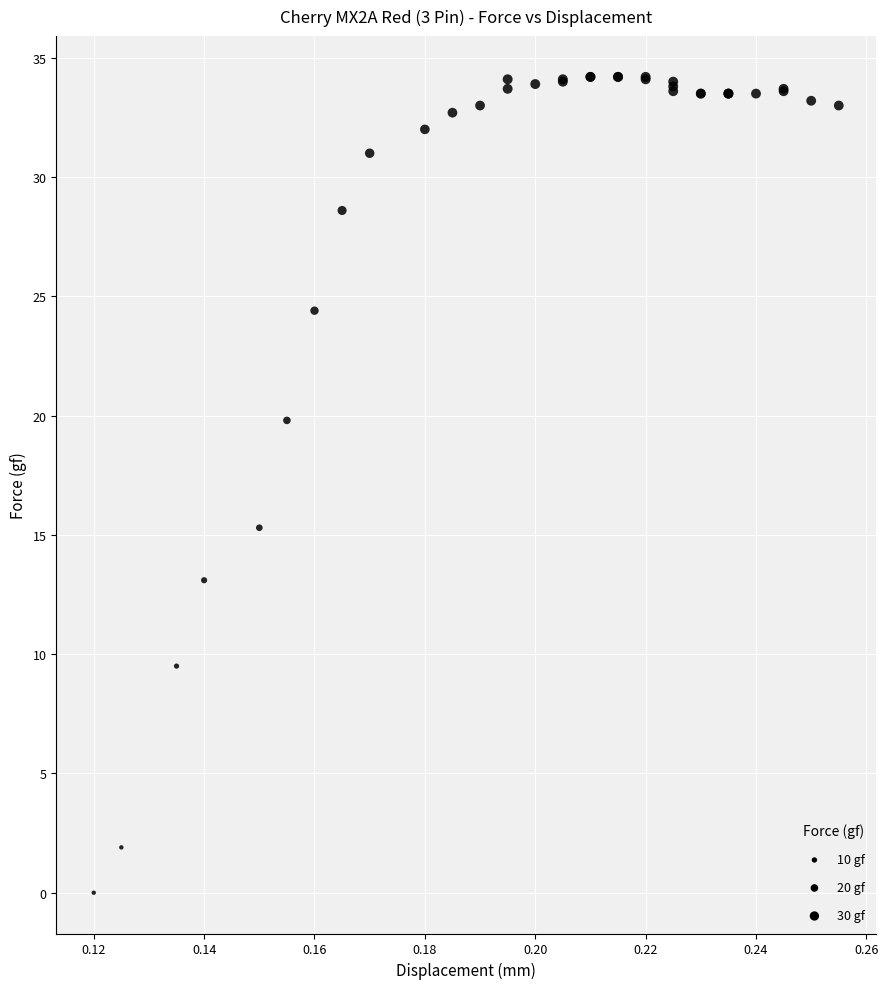

What Y value in the scatter plot is closest to 17?

15.3